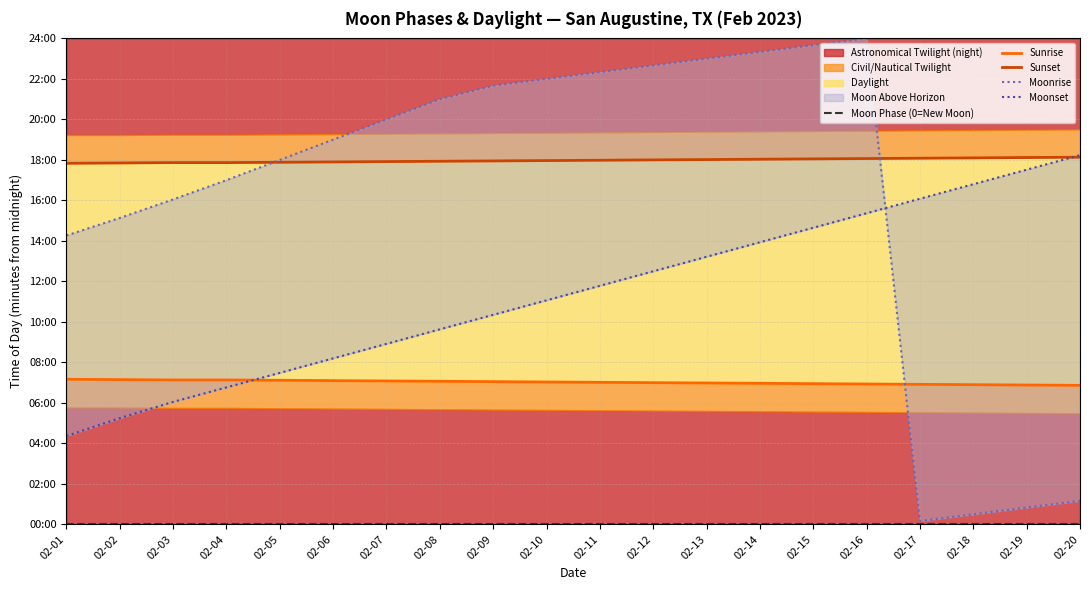

What is the value of the Sunset point at the 13th from the left?

1081